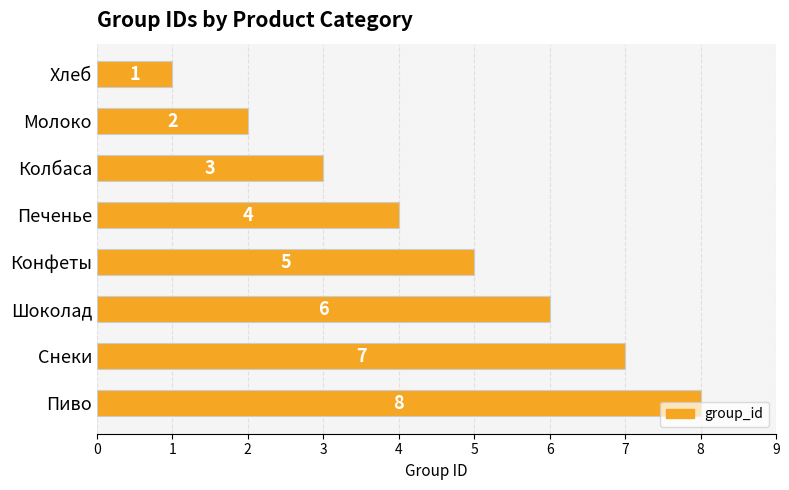

What is the change in value from Печенье to Пиво?

+4